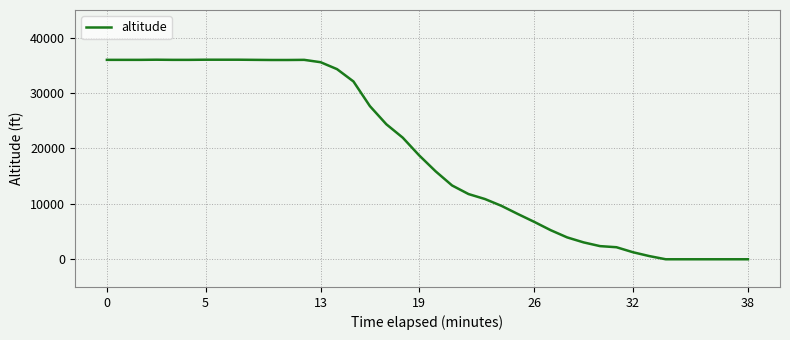

What is the maximum value shown in the chart?

36025